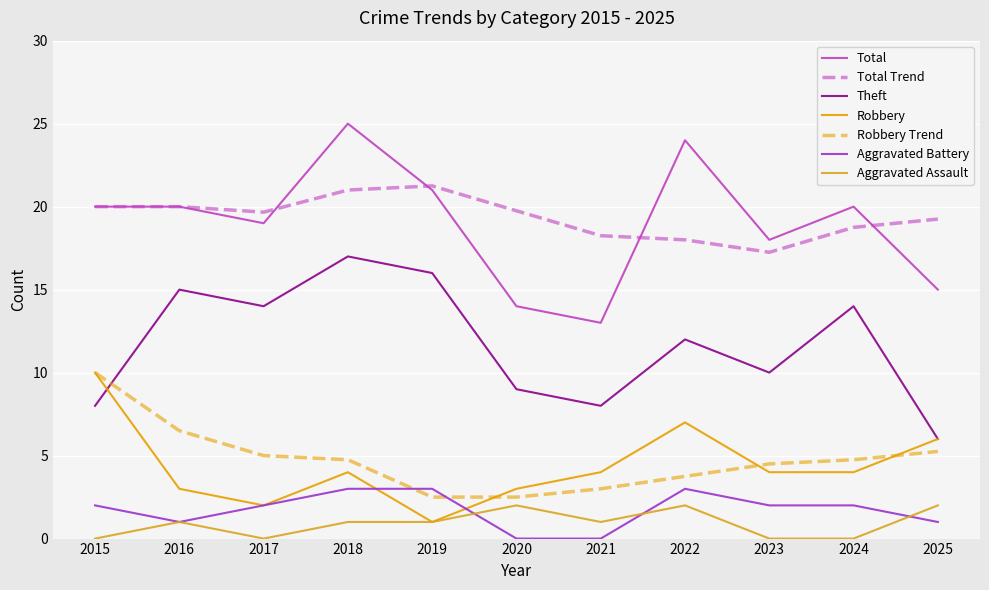

In Aggravated Battery, how many points are lower than both neighbors (excluding endpoints)?

1